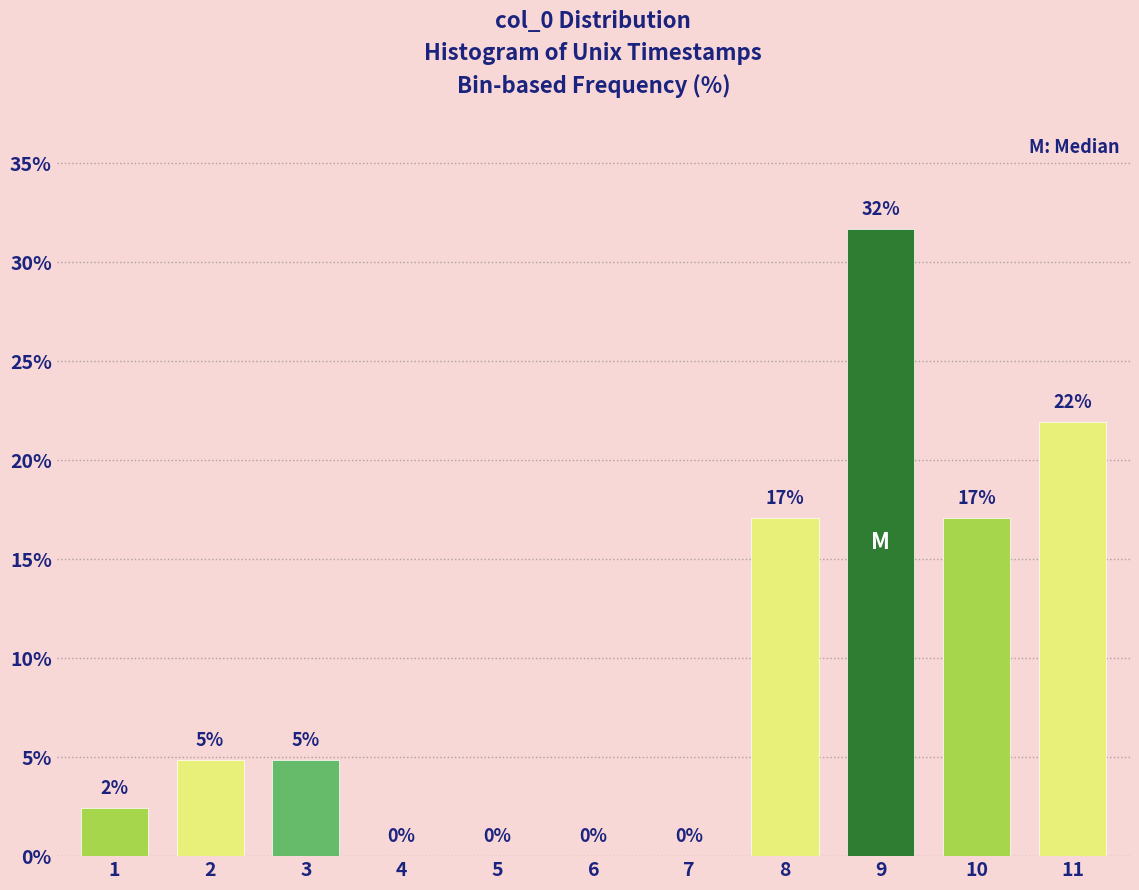

True or false: the data shows 31.7 at 9.

True